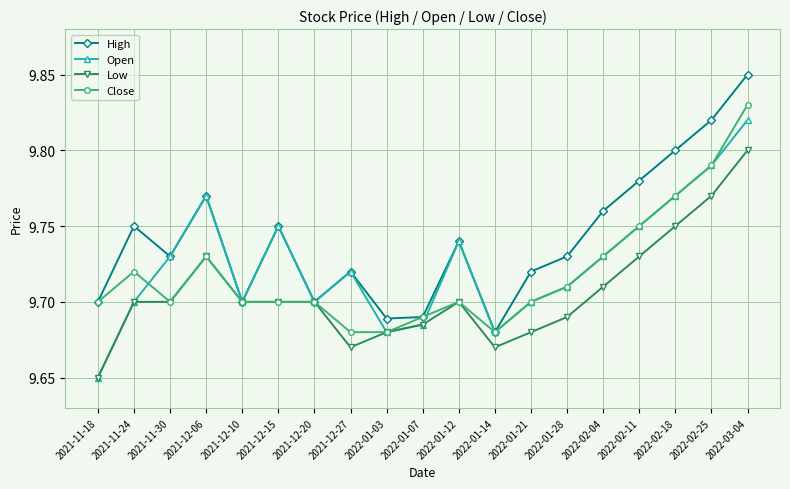

What is the total value across all series at 2022-01-14?

38.7